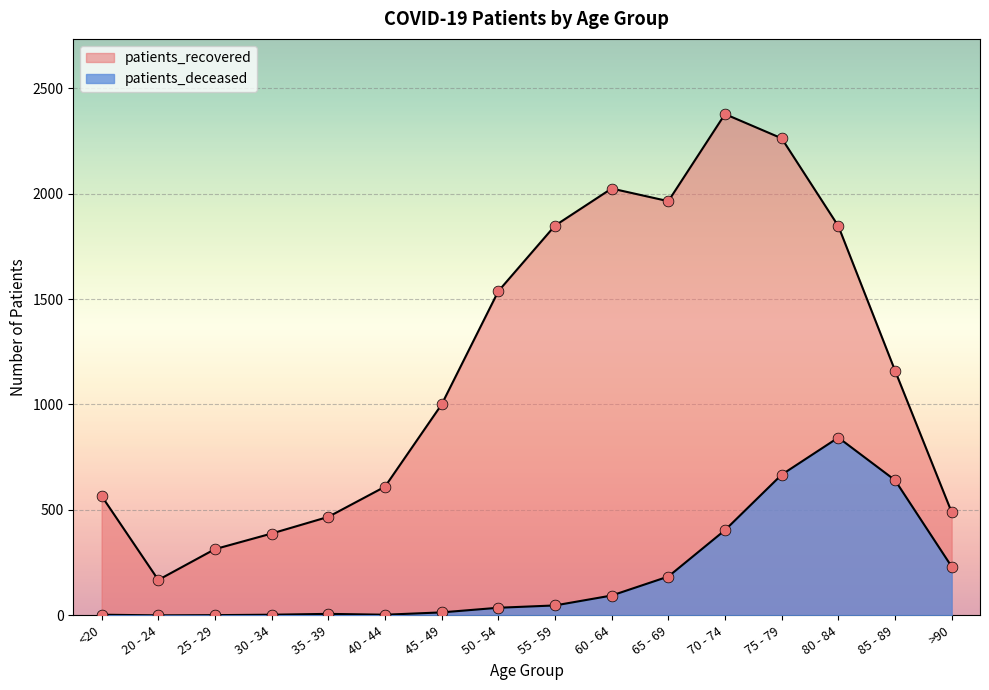

Which series contains the highest Y value?

patients_recovered